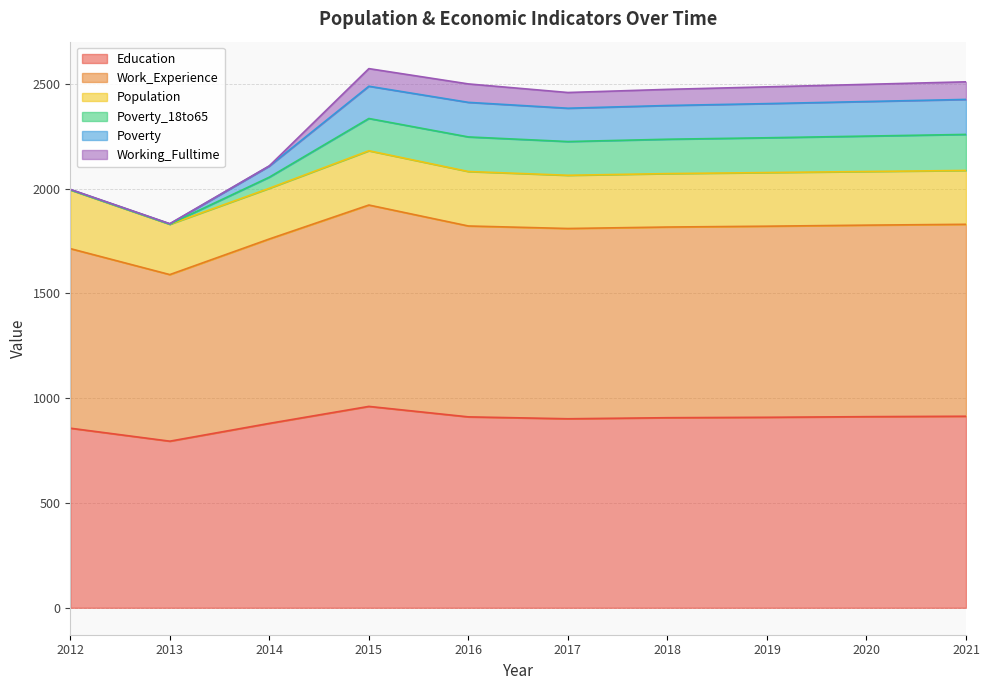

True or false: Work_Experience and Working_Fulltime cross at least once.

False